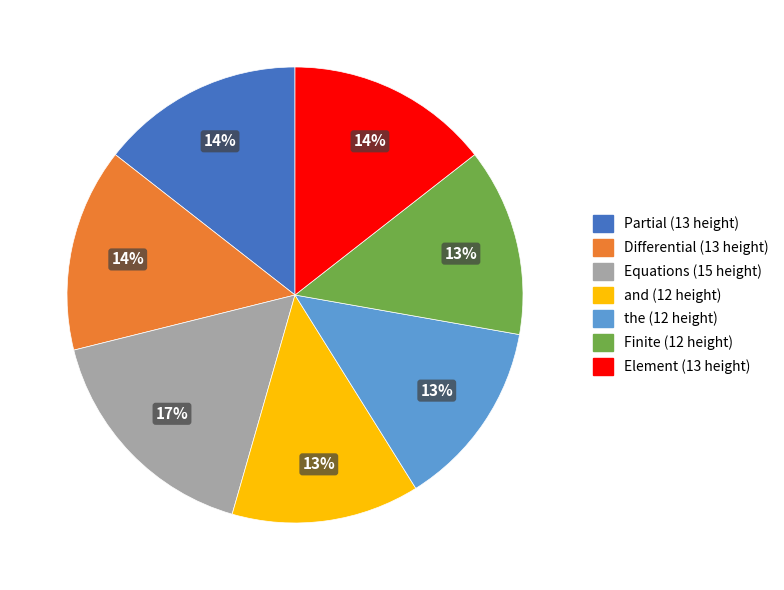

What is the ratio of the value at the to the value at Equations?

0.8